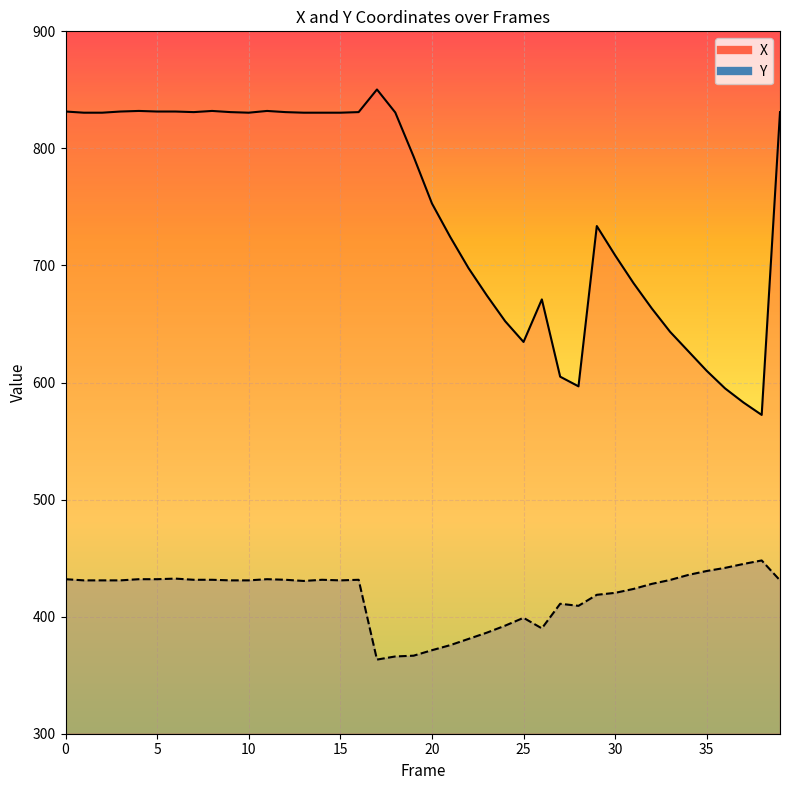

Is the value of Y at 2 greater than the value of X at 13?

No